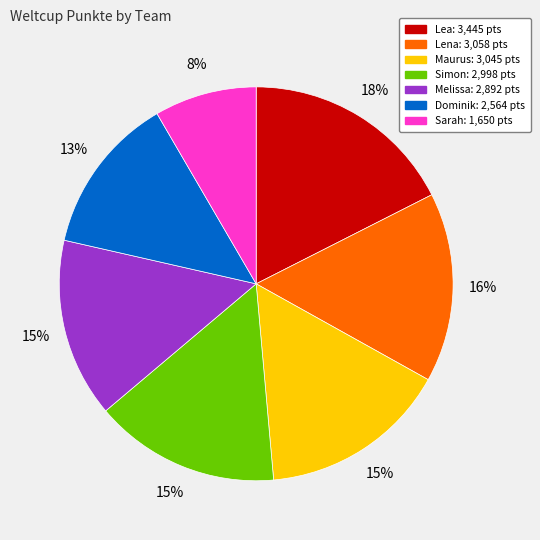

Does Melissa represent more than half of the total?

No